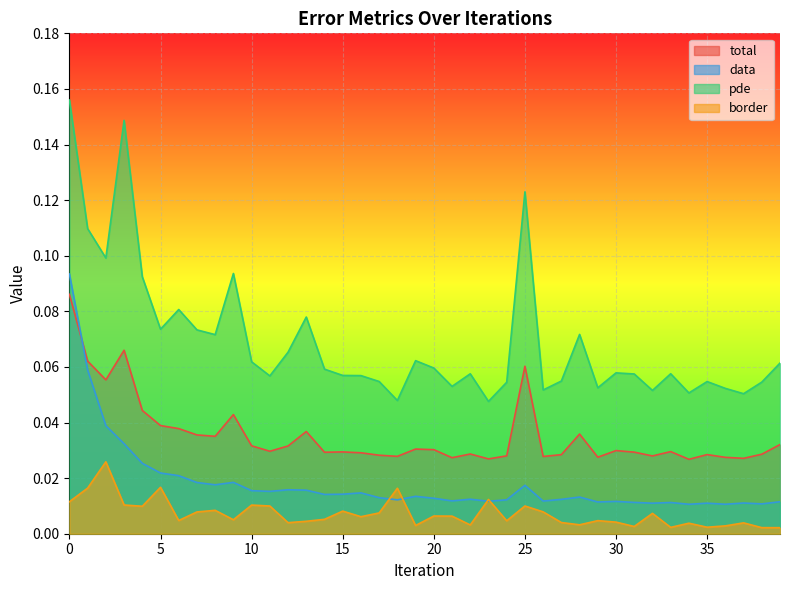

At which category does total reach its first local valley?

2